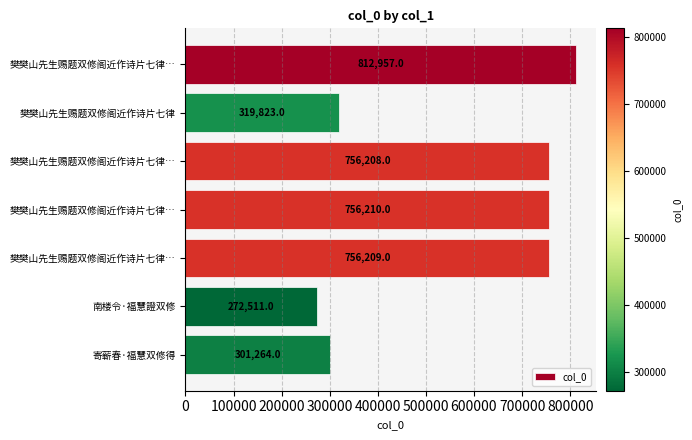

How many categories are shown in the chart?

7